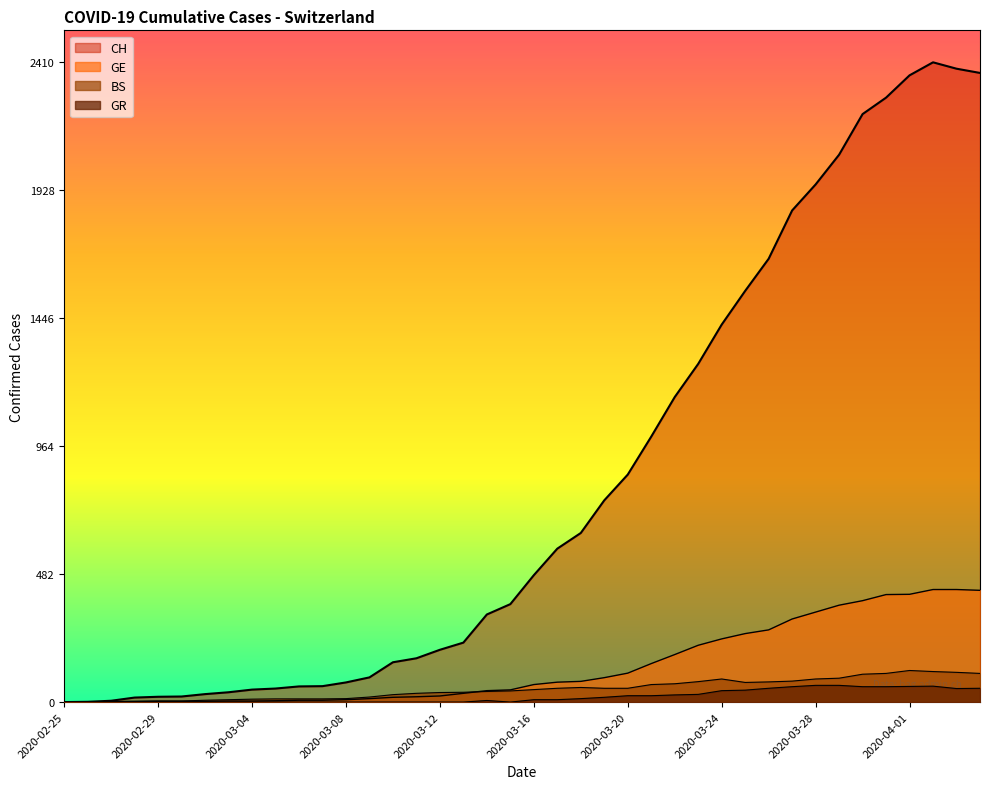

Reading left to right, list all the values displayed in this chart.

CH: 0	1	5	17	20	21	30	37	47	51	59	60	74	93	150	165	197	224	330	369	478	578	637	760	857	1000	1149	1274	1422	1549	1670	1852	1950	2062	2215	2277	2361	2410	2386	2370
GE: 0	1	1	2	3	3	3	4	4	5	7	7	9	13	18	20	23	33	43	46	66	75	78	92	109	145	179	214	238	258	272	313	339	365	382	405	406	424	424	421
BS: 0	0	3	3	4	4	7	9	11	12	12	12	13	19	28	33	36	37	40	42	47	52	55	52	52	66	69	77	87	74	76	79	87	90	105	108	119	115	112	108
GR: 0	0	0	0	0	0	0	0	0	0	0	0	0	0	0	0	0	0	6	0	9	9	13	18	24	24	27	29	43	45	52	58	63	63	58	58	59	60	51	52